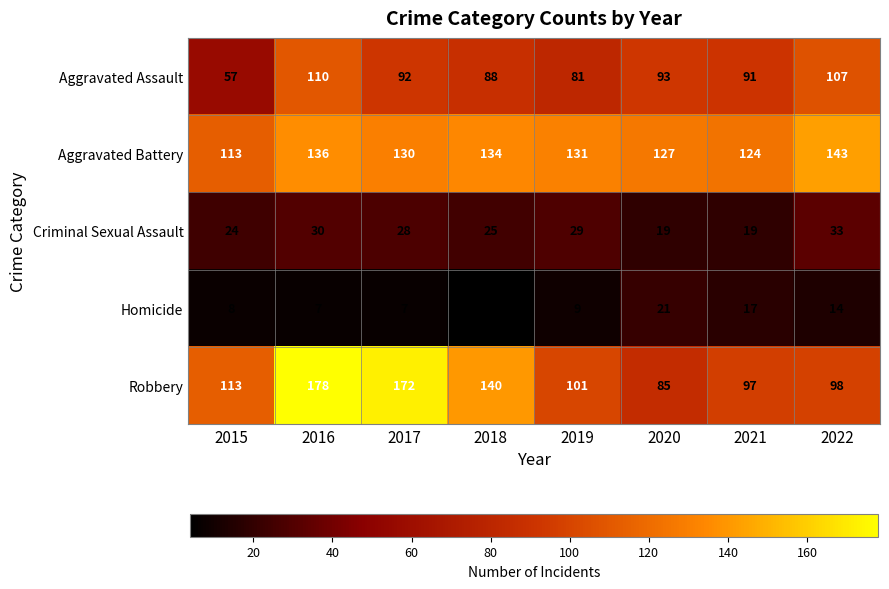

What is the total value across all series at 2021?

348